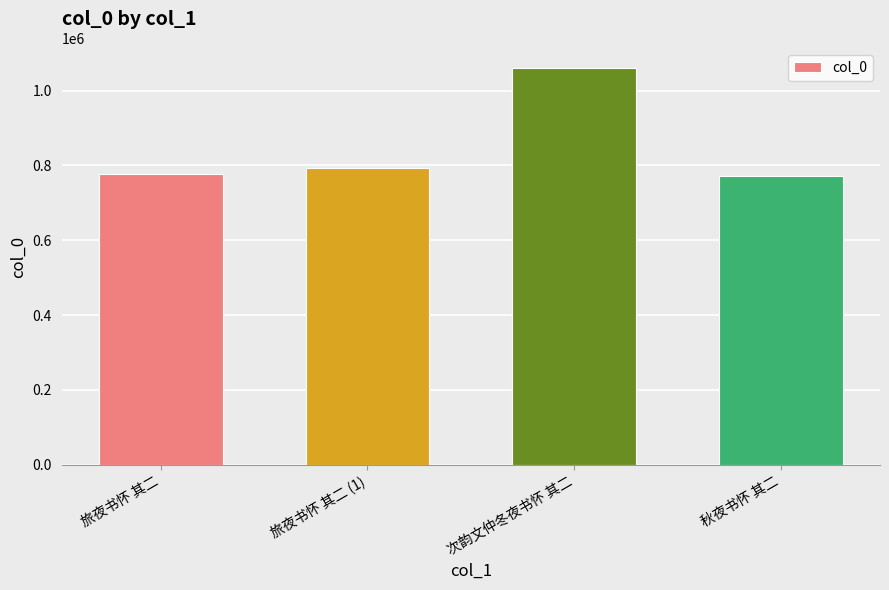

At which category does the chart reach its peak across all series?

次韵文仲冬夜书怀 其二